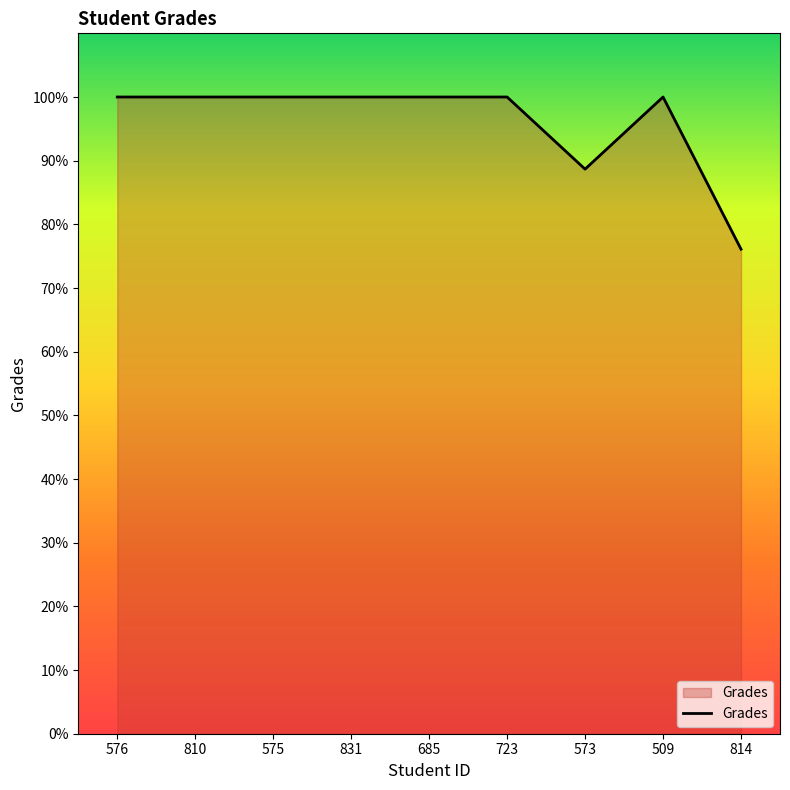

What is the ratio of the value at 576 to the value at 575?

1.0